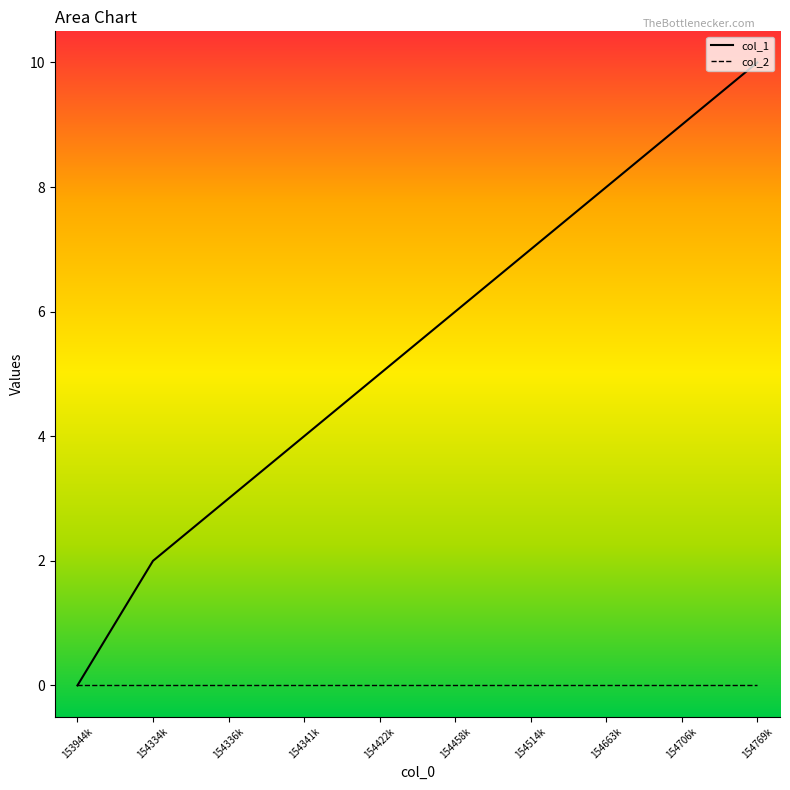

Rank the categories by value from lowest to highest.

153944k, 154334k, 154336k, 154341k, 154422k, 154458k, 154514k, 154663k, 154706k, 154769k